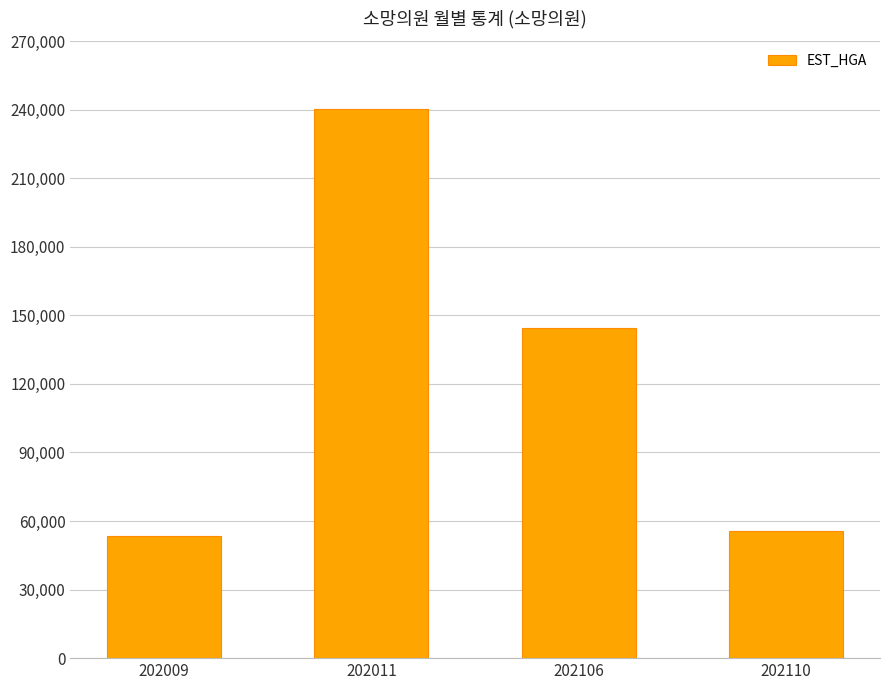

List the labels in order of value, smallest first.

202009, 202110, 202106, 202011